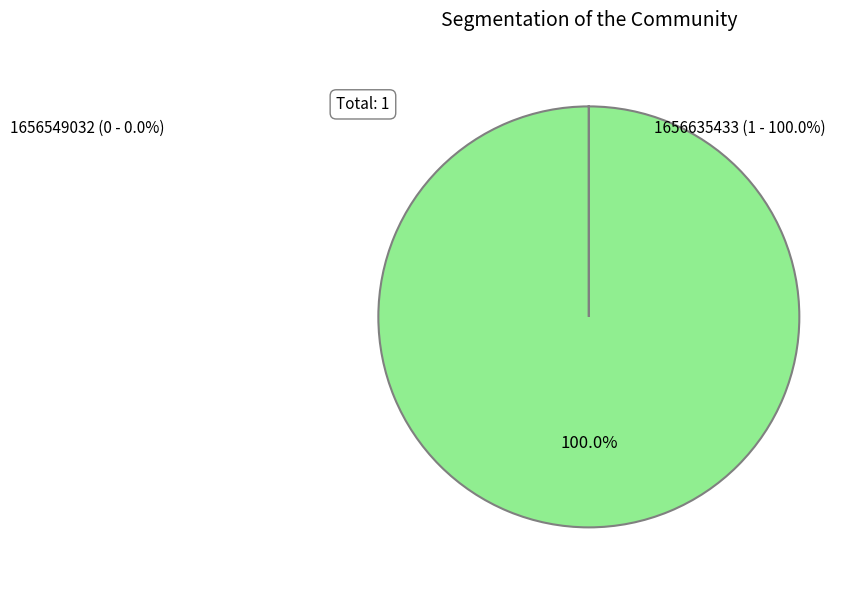

What is the change in value from 1656549032 to 1656635433?

+1